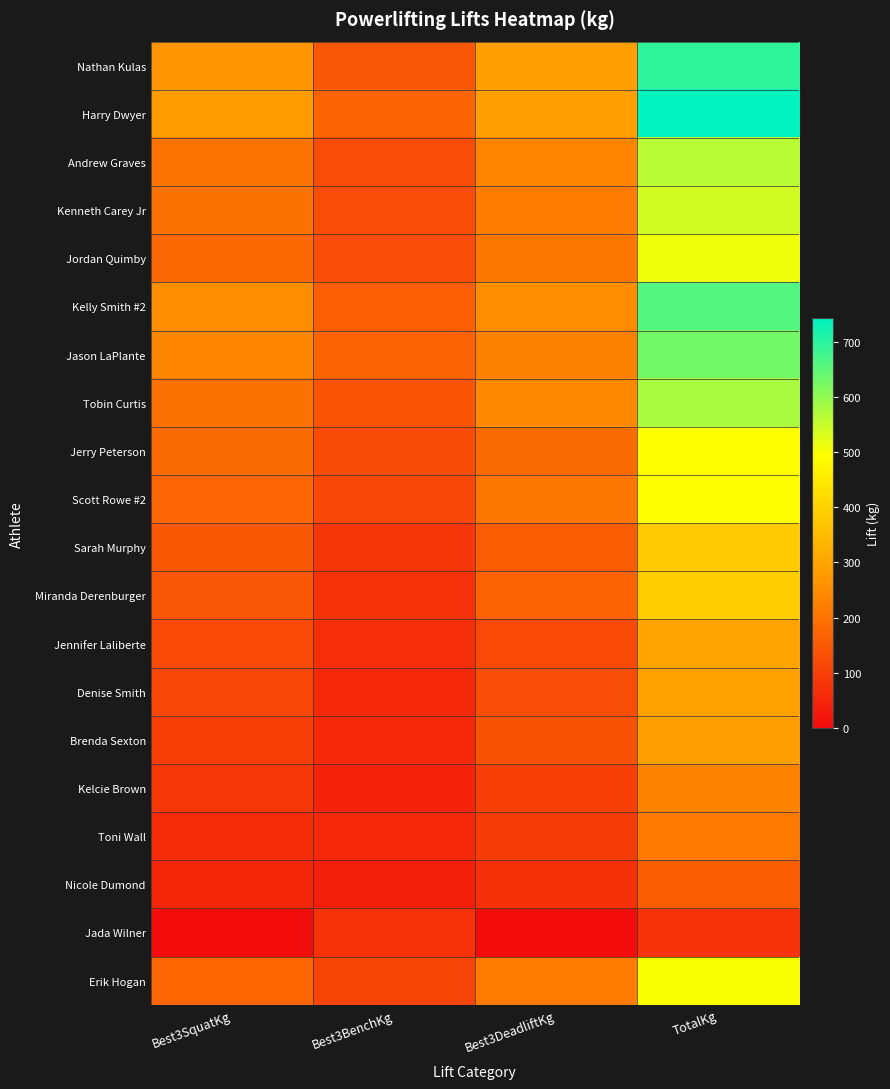

What is the difference between the highest and lowest values at Best3DeadliftKg?

292.5